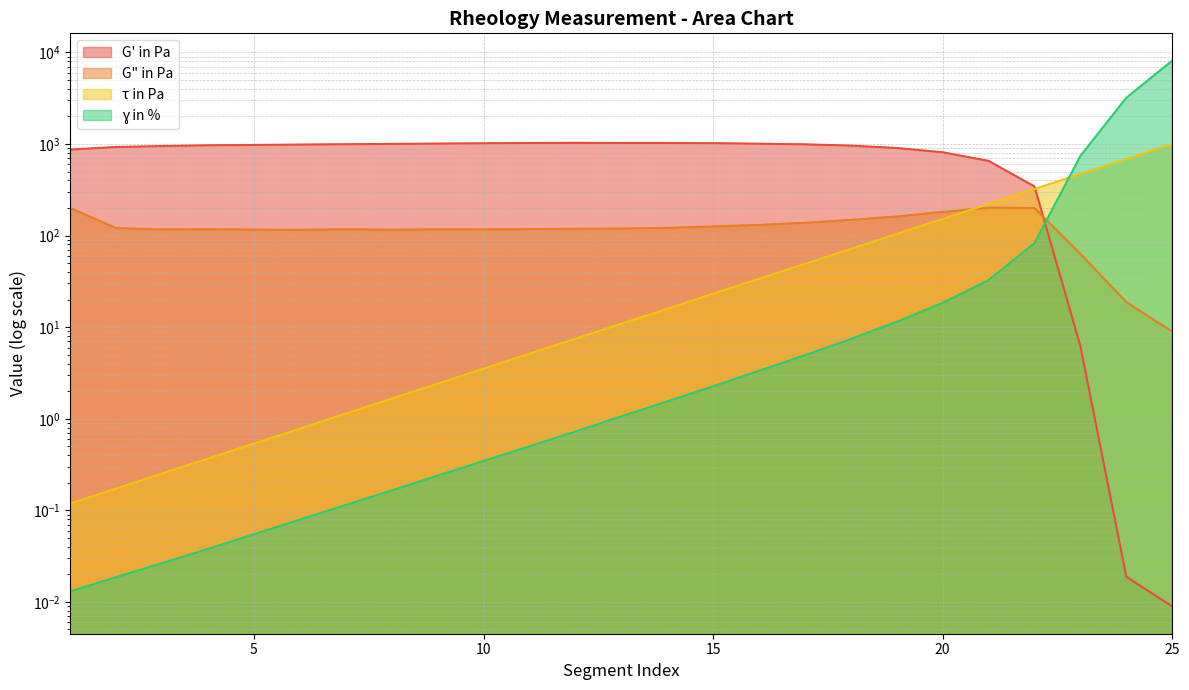

Between which two adjacent categories do G' in Pa and τ in Pa first intersect?

22 and 23